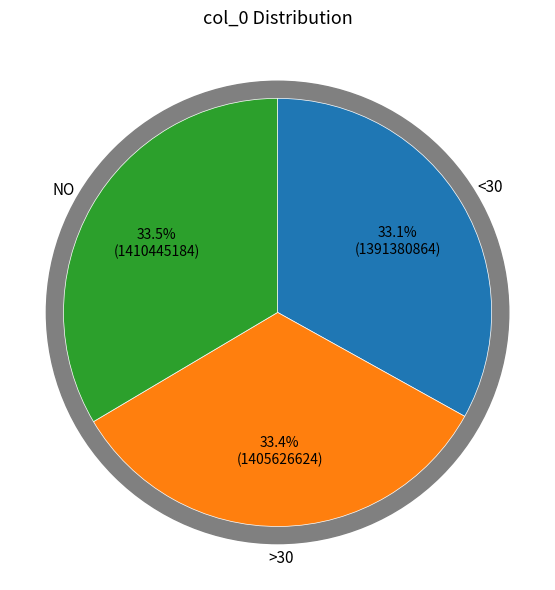

Is there any slice that represents more than half of the pie?

No